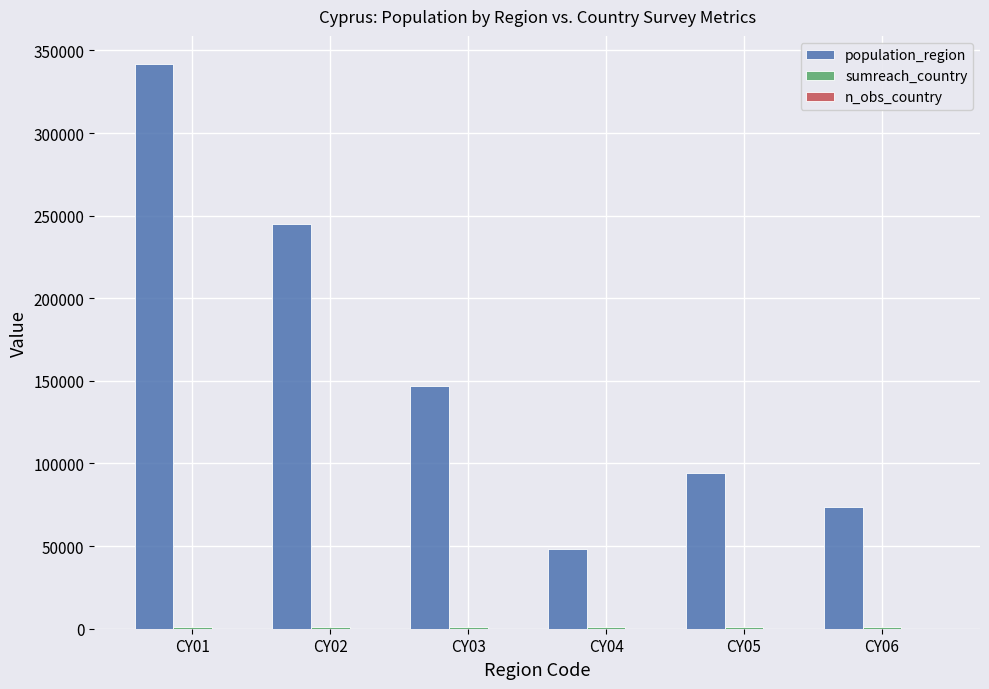

Between CY01 and CY04, which series saw the biggest shift?

population_region